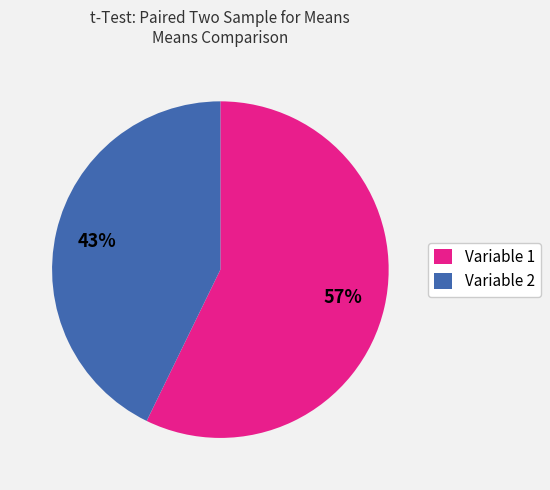

Is it true that Variable 2 is 43% of the pie?

True